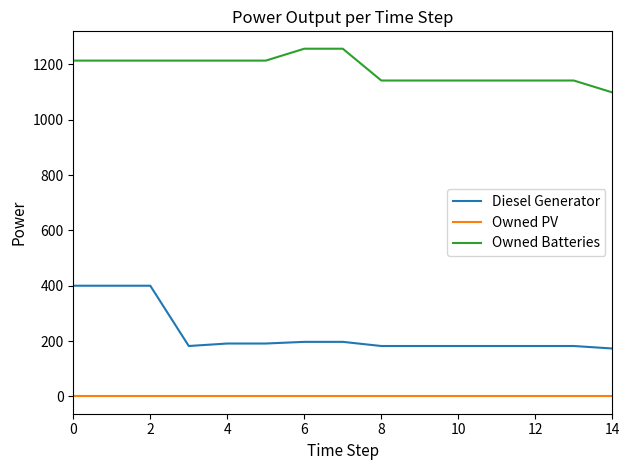

List the series in order of their overall mean, highest first.

Owned Batteries, Diesel Generator, Owned PV